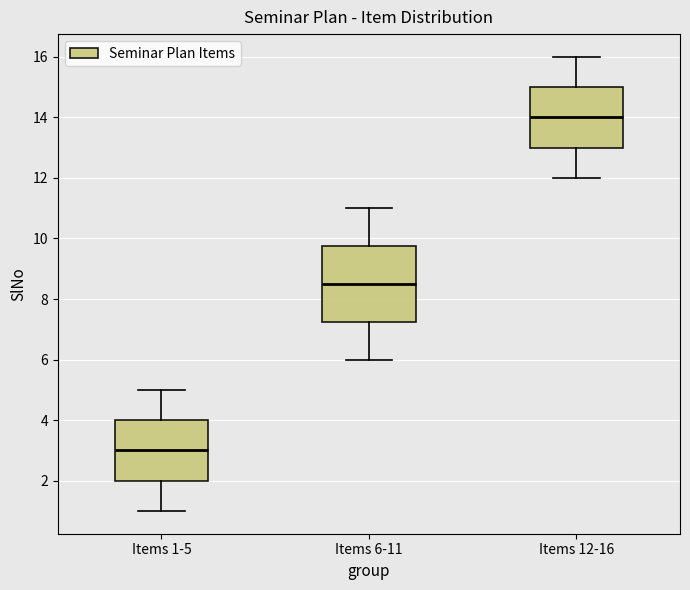

Reading left to right, transcribe this box plot: for each box, give where its median line is, the range the box spans, and where its two whiskers end, as read against the y-axis. The values are not printed on the chart, so give them approximately, as read against the axis.

Items 1-5: median 3.0, box 2.0 to 4.0, whiskers 1.0 to 5.0
Items 6-11: median 8.6, box 7.2 to 9.8, whiskers 6.0 to 11.0
Items 12-16: median 14.0, box 13.0 to 15.0, whiskers 12.0 to 16.0